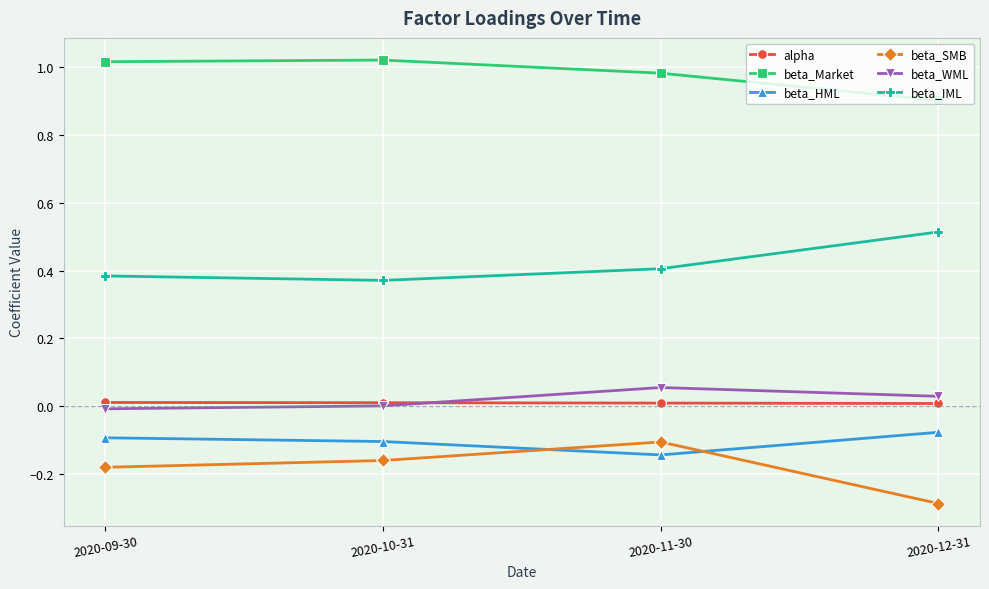

What position from the left is 2020-10-31?

2